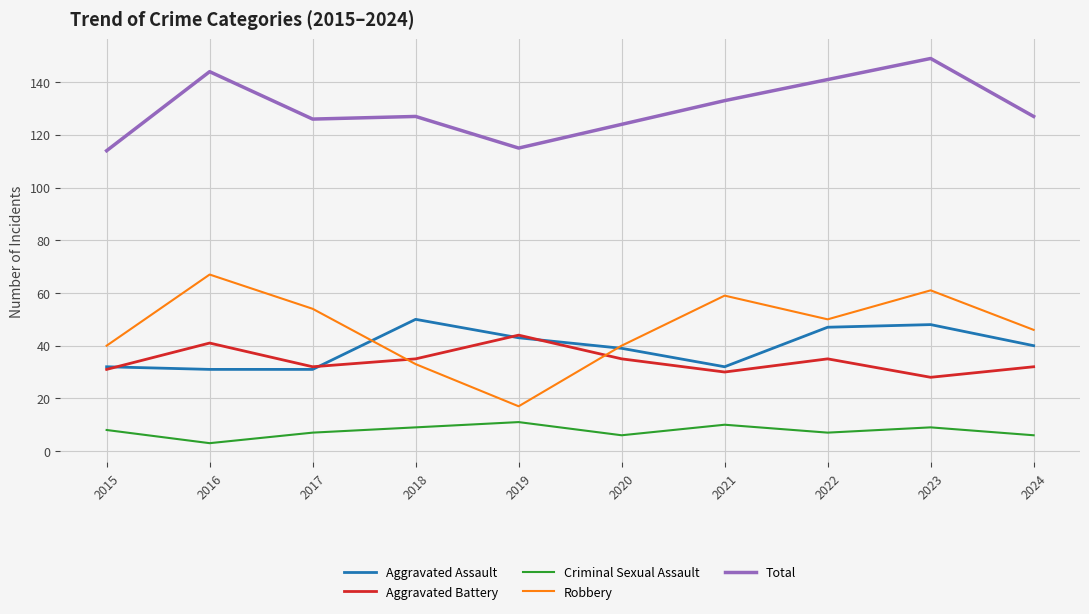

What is the lowest value of the Aggravated Battery series?

28